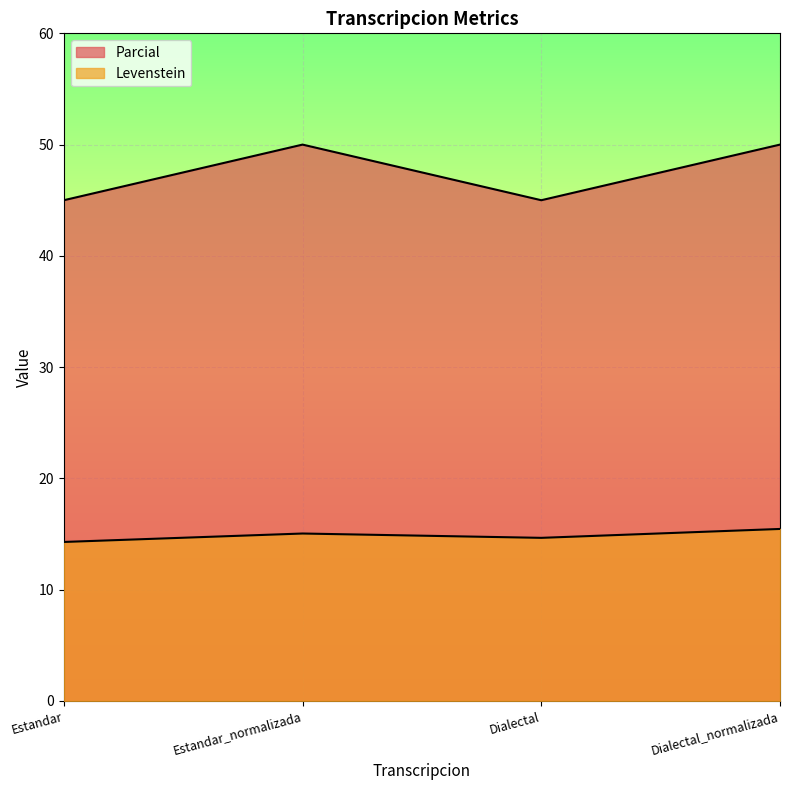

Reading left to right, list all the values displayed in this chart.

Levenstein: Estandar=14.3	Estandar_normalizada=15.0	Dialectal=14.7	Dialectal_normalizada=15.5
Parcial: Estandar=45.0	Estandar_normalizada=50.0	Dialectal=45.0	Dialectal_normalizada=50.0